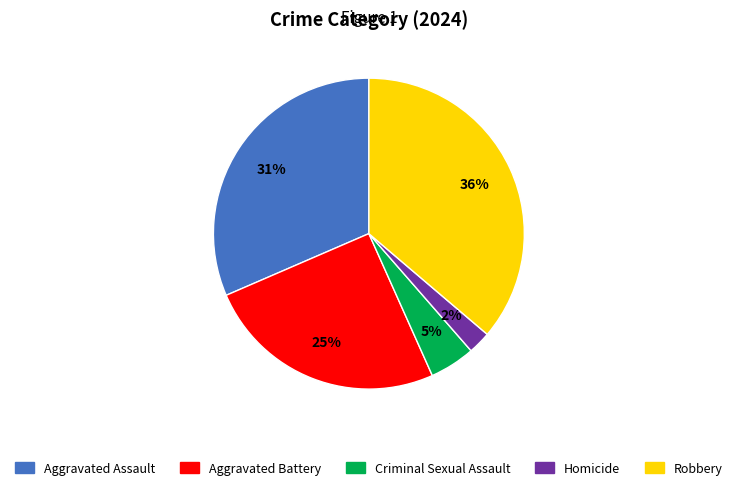

Is Robbery the majority of the pie?

No